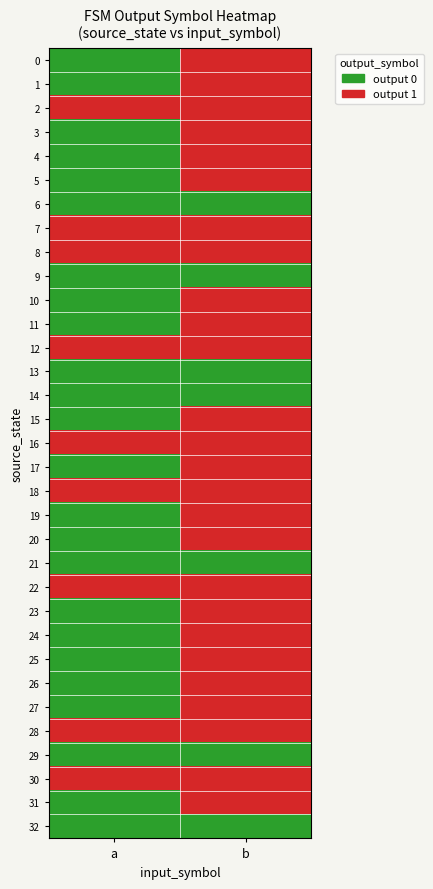

Reading left to right, list all the values displayed in this chart.

0: a=0	b=1
1: a=0	b=1
2: a=1	b=1
3: a=0	b=1
4: a=0	b=1
5: a=0	b=1
6: a=0	b=0
7: a=1	b=1
8: a=1	b=1
9: a=0	b=0
10: a=0	b=1
11: a=0	b=1
12: a=1	b=1
13: a=0	b=0
14: a=0	b=0
15: a=0	b=1
16: a=1	b=1
17: a=0	b=1
18: a=1	b=1
19: a=0	b=1
20: a=0	b=1
21: a=0	b=0
22: a=1	b=1
23: a=0	b=1
24: a=0	b=1
25: a=0	b=1
26: a=0	b=1
27: a=0	b=1
28: a=1	b=1
29: a=0	b=0
30: a=1	b=1
31: a=0	b=1
32: a=0	b=0